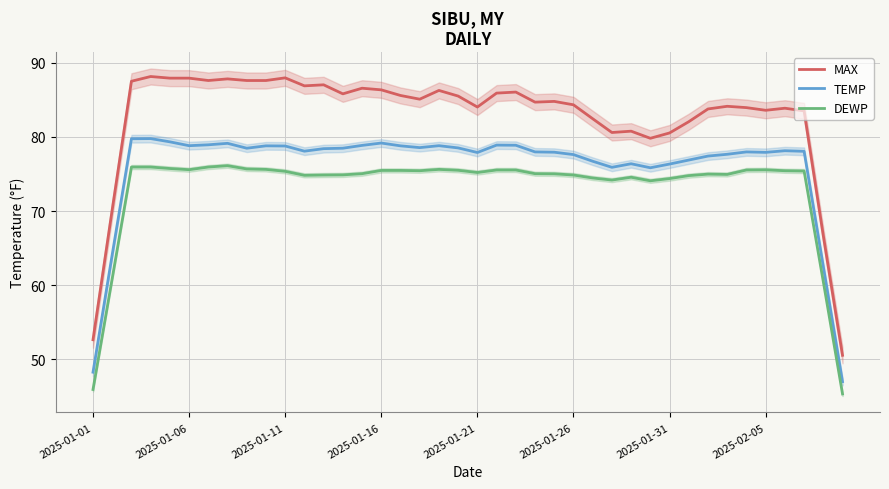

What is the spread (max minus min) of values at 37?

8.1